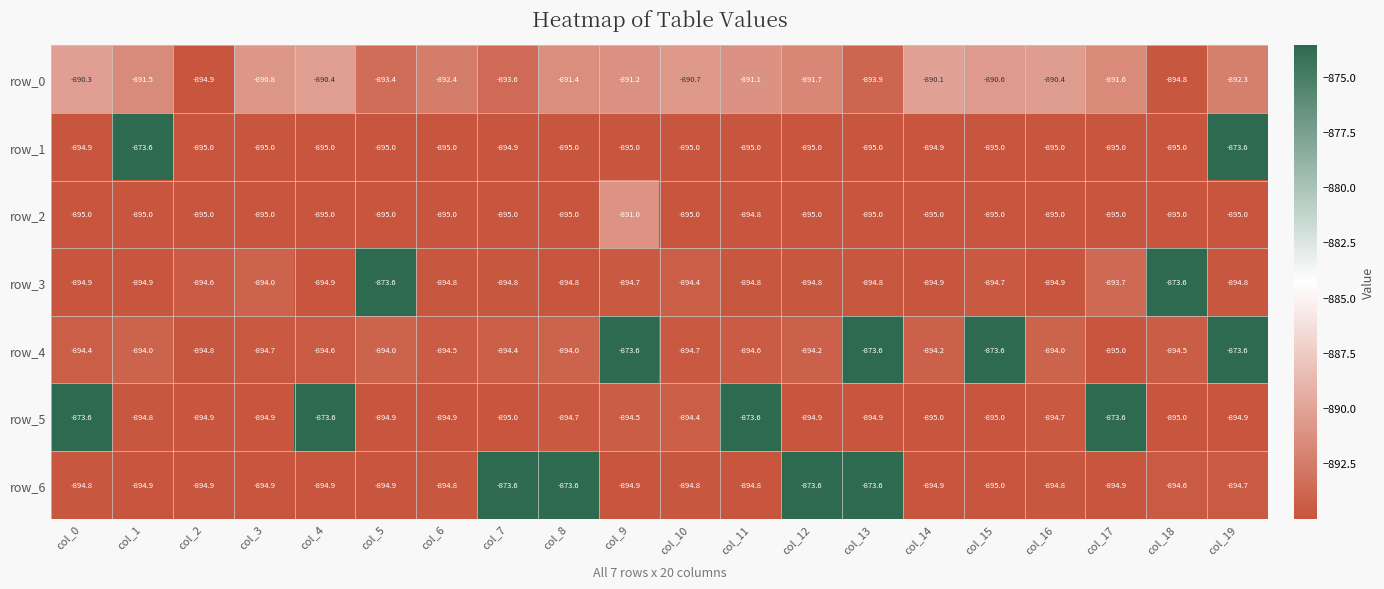

At which category is the sum across all series the highest?

col_19